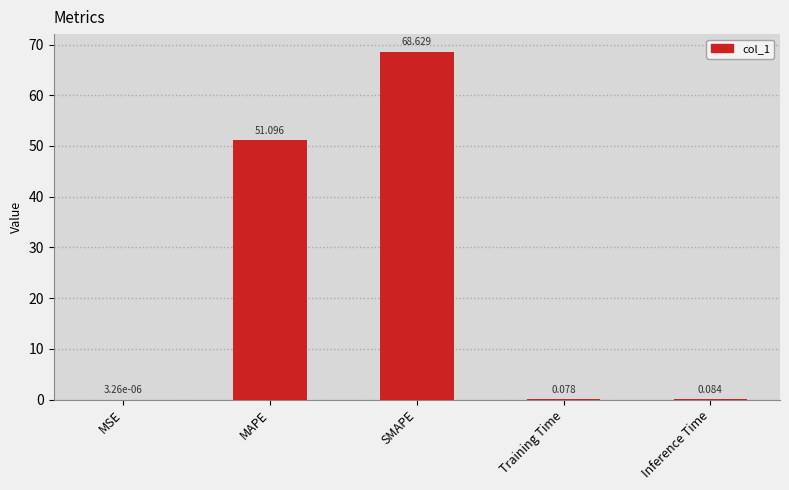

At which category does the chart reach its peak across all series?

SMAPE